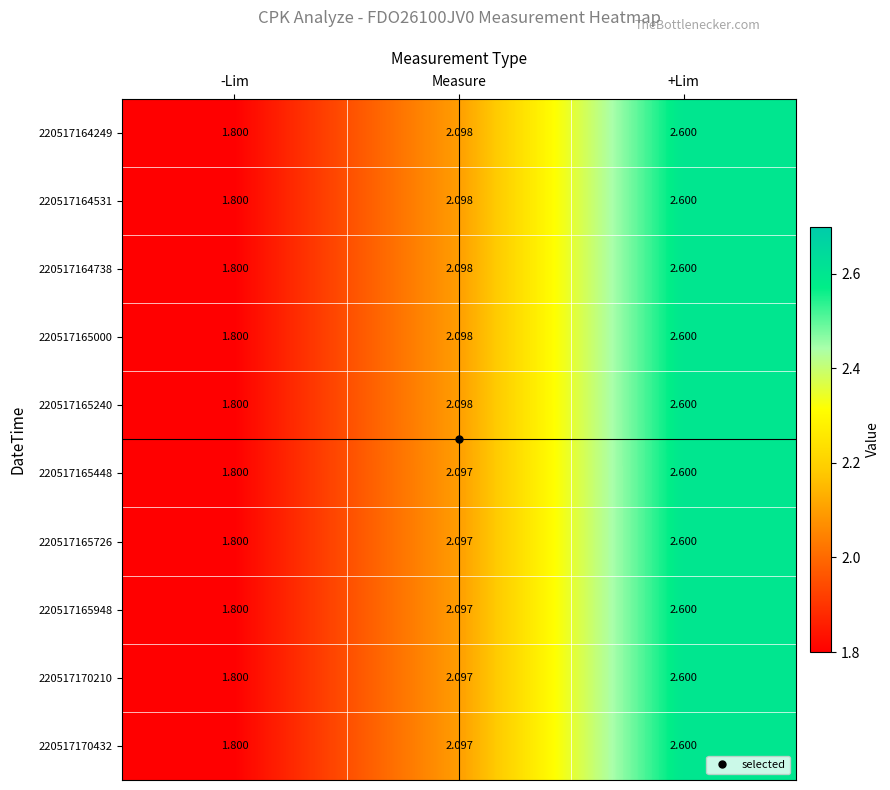

At which category does the chart reach its peak across all series?

+Lim